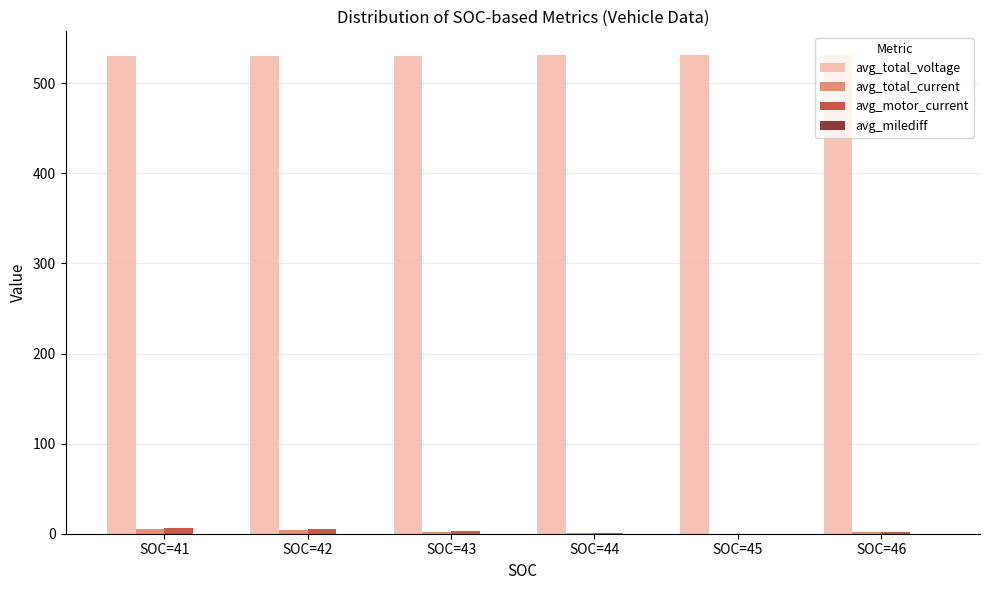

What is the sum of all avg_motor_current values?

17.0